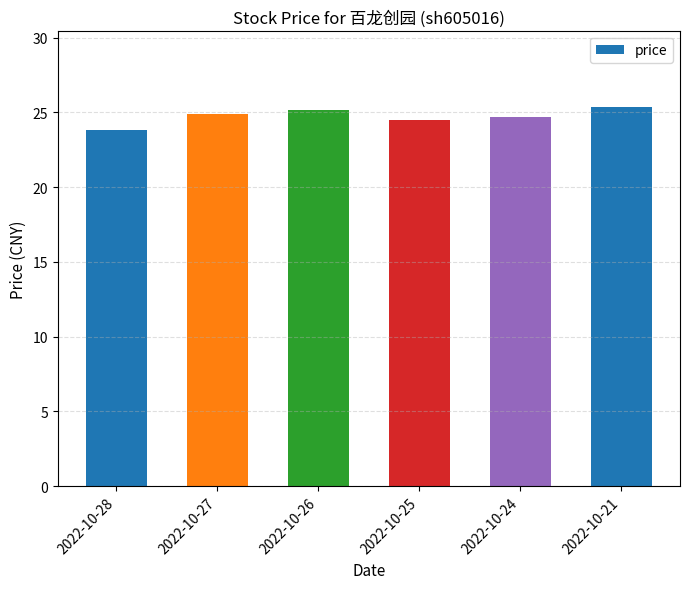

What is the change in value from 2022-10-27 to 2022-10-24?

-0.2